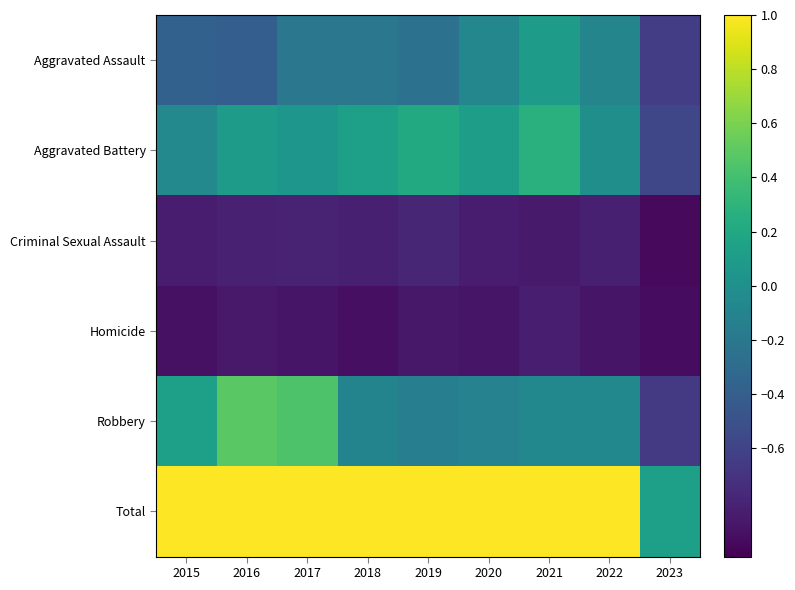

Which series has the largest total across all categories?

Total